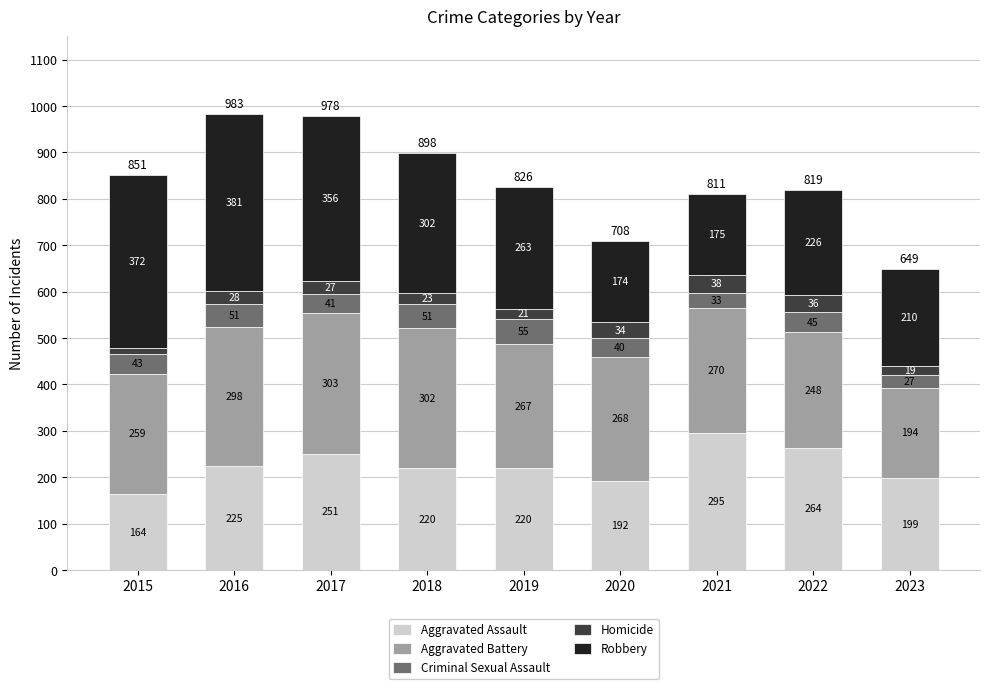

Reading right to left, what are the values for Aggravated Assault?

199	264	295	192	220	220	251	225	164